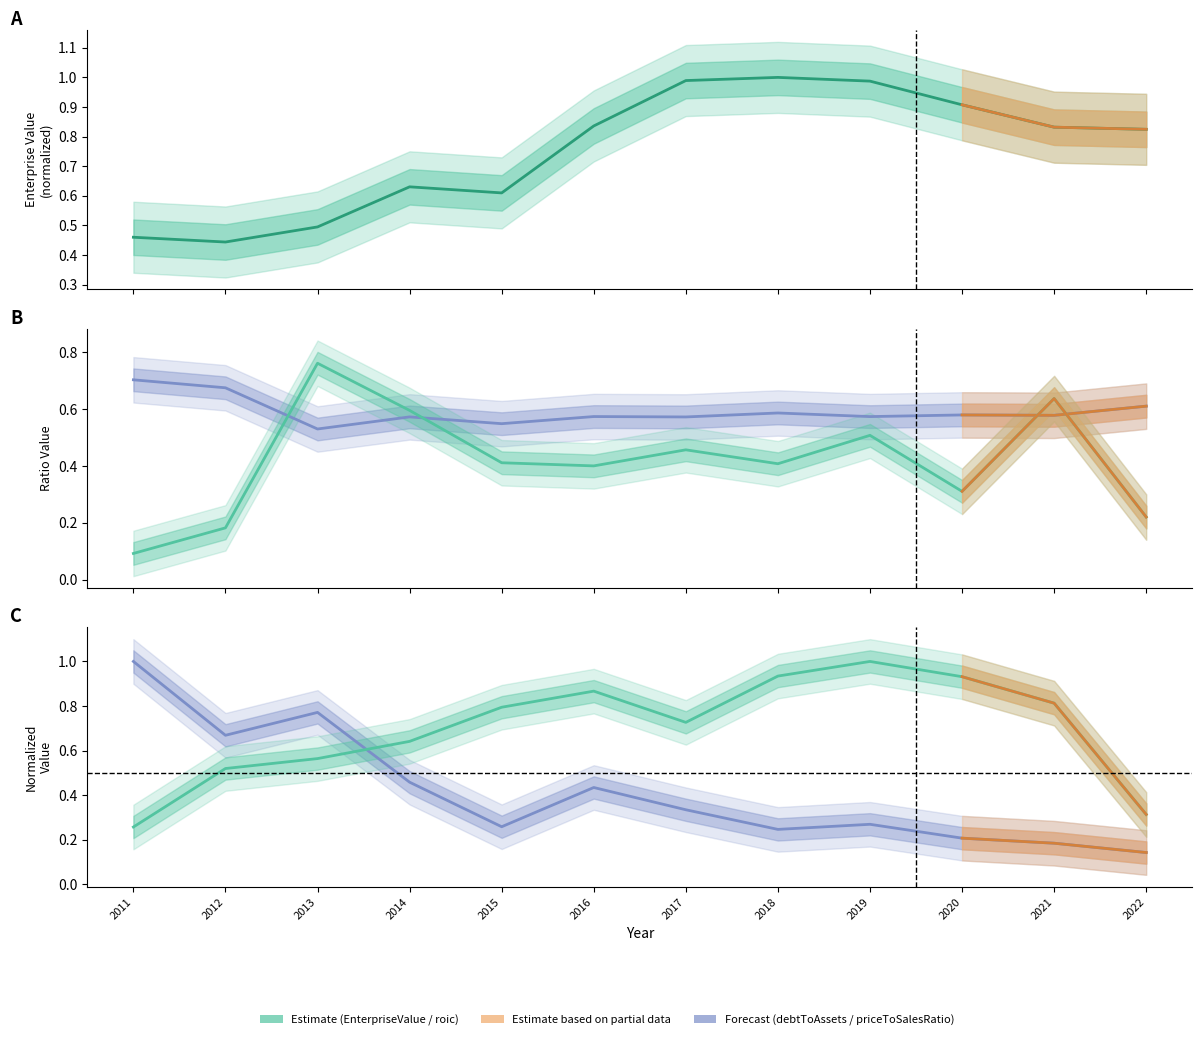

At how many categories does at least one series exceed 0?

12